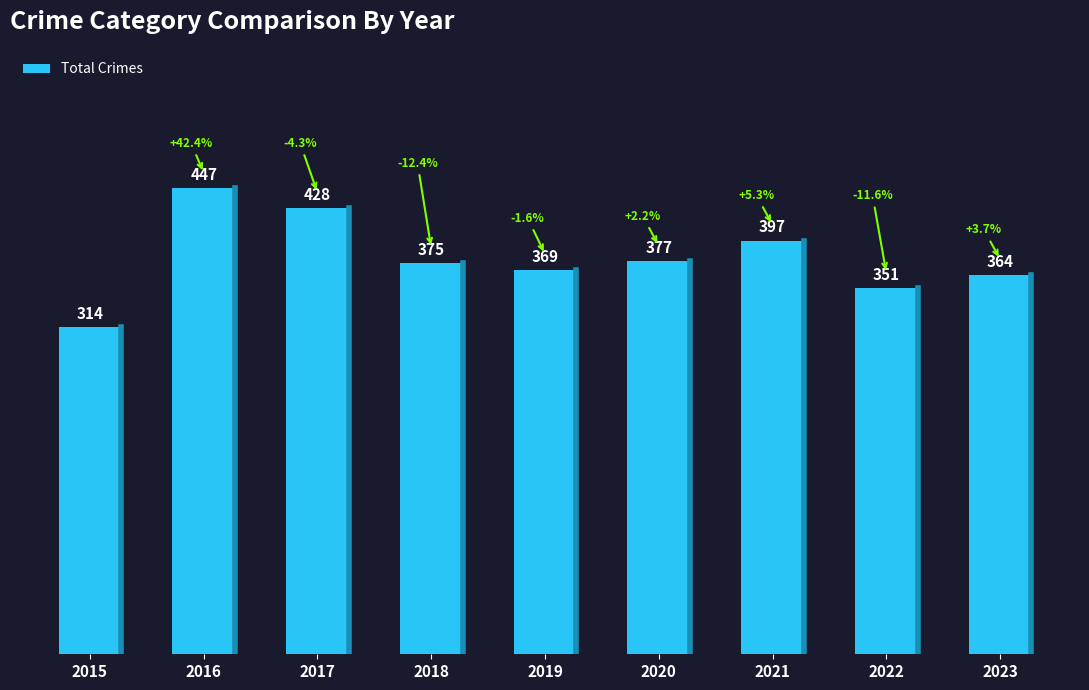

At which label is the value closest to 380?

2020